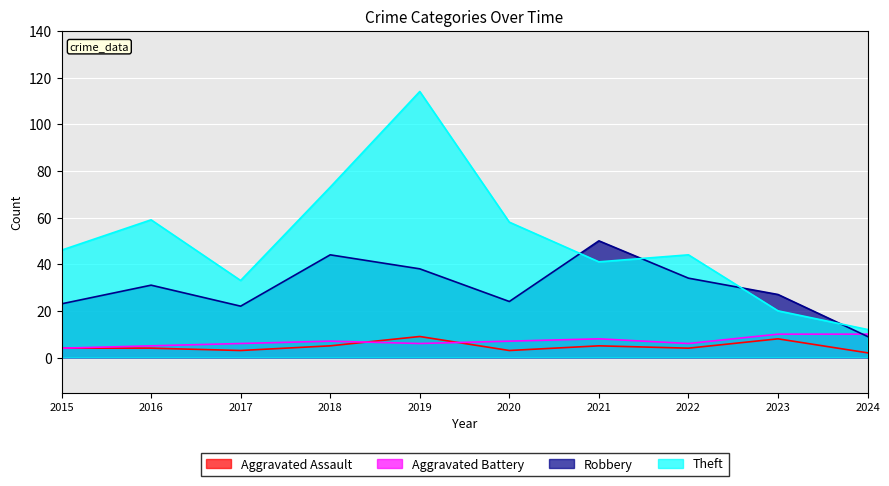

What is the total value across all series at 2024?

33